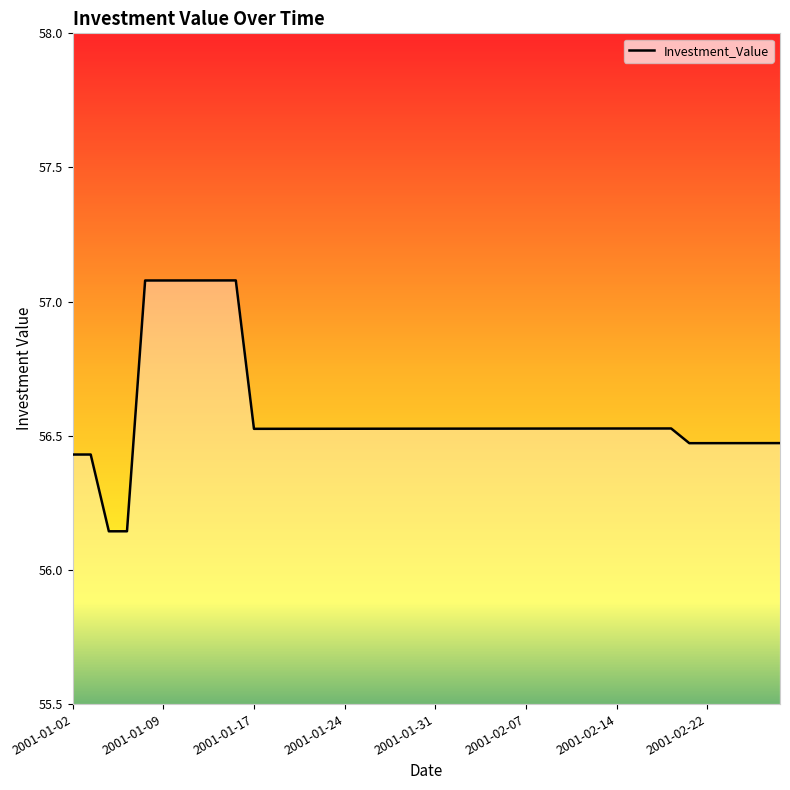

What is the difference between the maximum and minimum values?

0.9